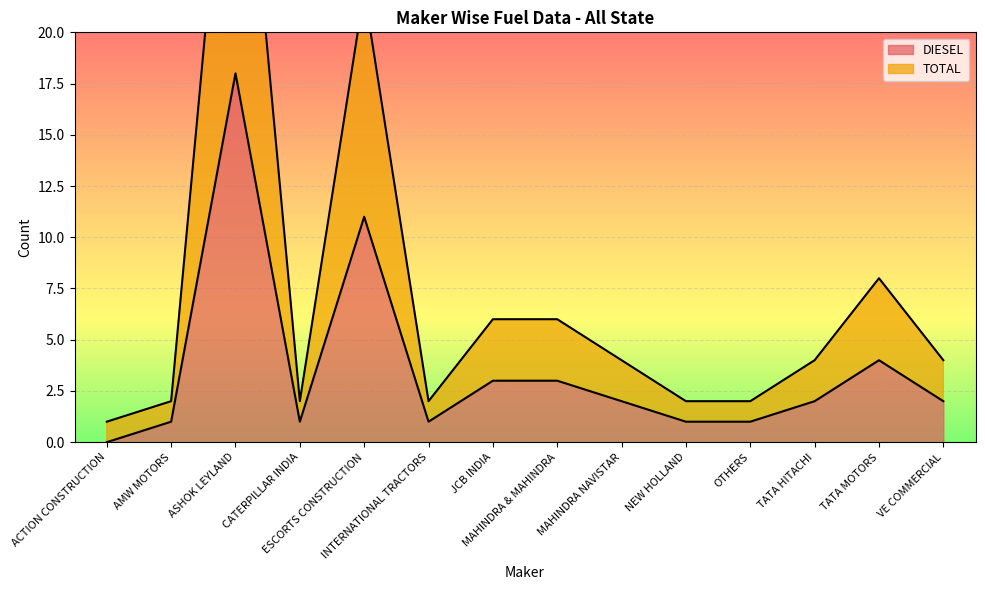

What position from the right is NEW HOLLAND?

5